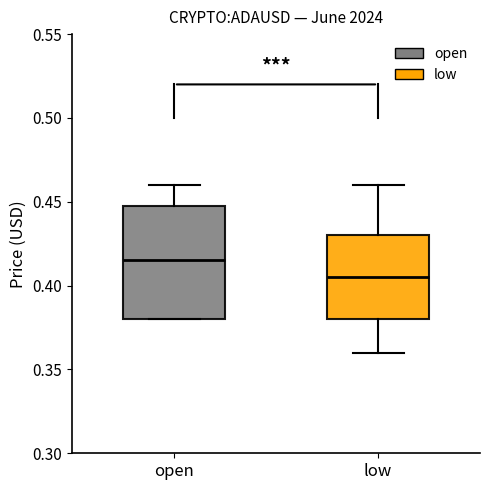

Reading left to right, read every box against the y-axis: the position of its median line, the range the box covers, and the ends of its whiskers. The values are not printed on the chart, so give them approximately, as read against the axis.

open: median 0.415, box 0.380 to 0.450, whiskers 0.380 to 0.460
low: median 0.405, box 0.380 to 0.430, whiskers 0.360 to 0.460